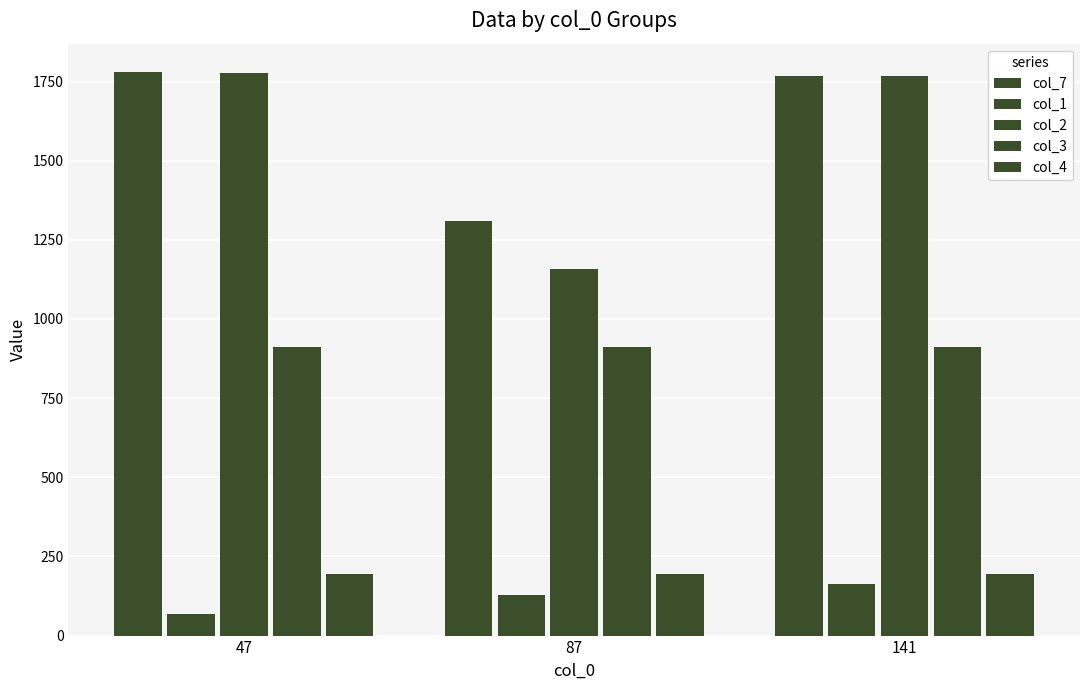

Are the bars horizontal?

No